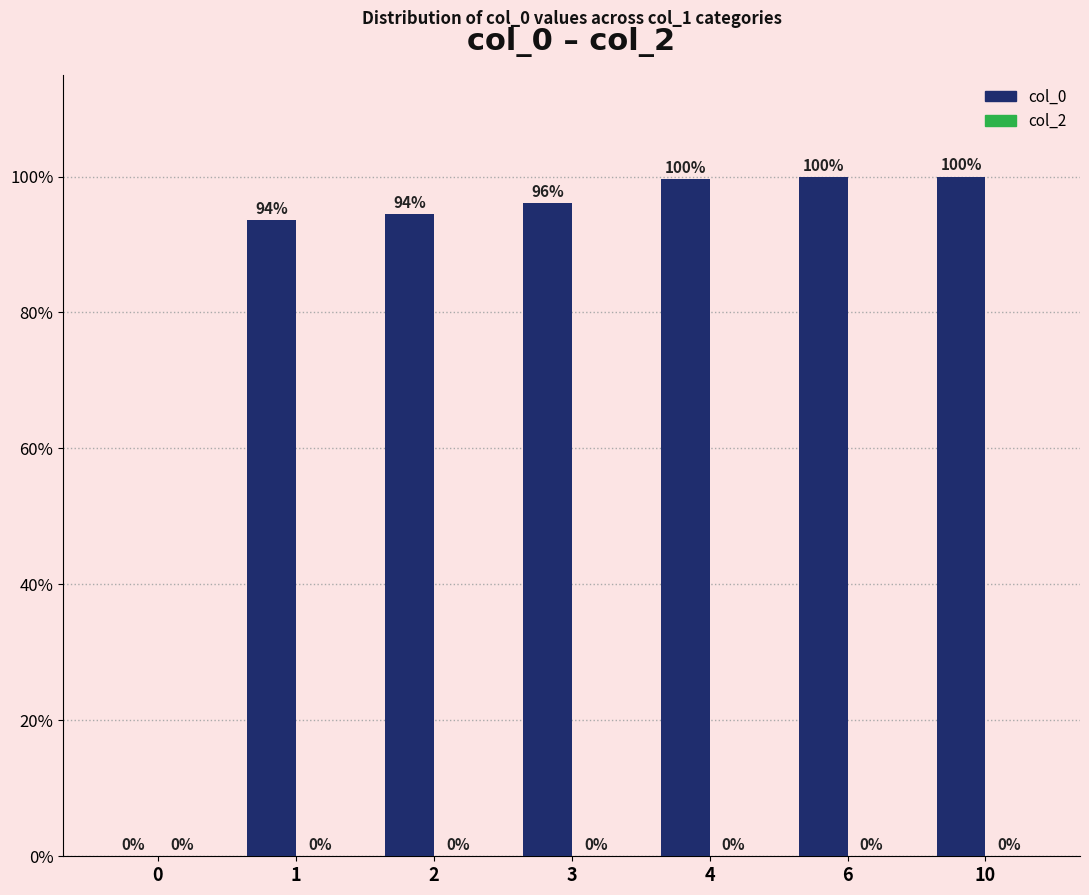

How many data points does each series have?

7